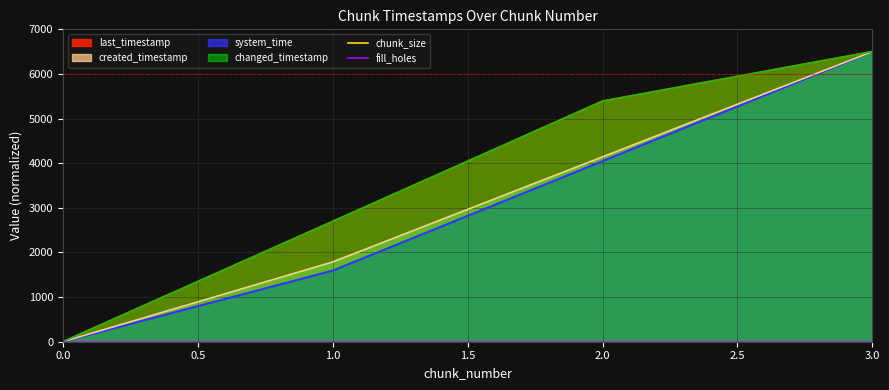

The value of created_timestamp at 0.0 is -3496.4. True or false?

False